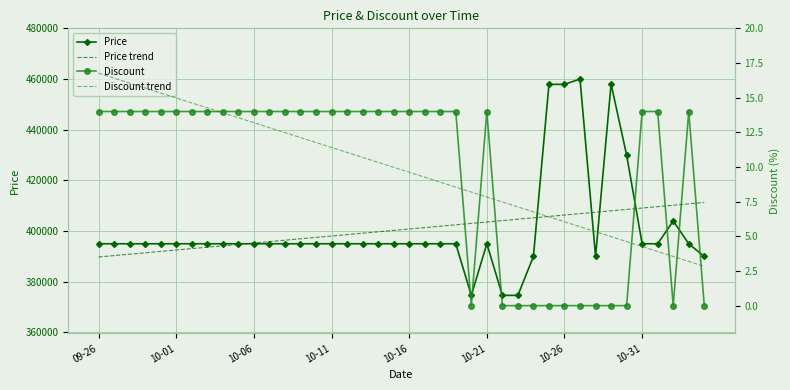

What is the lowest value of the Price trend series?

389780.2